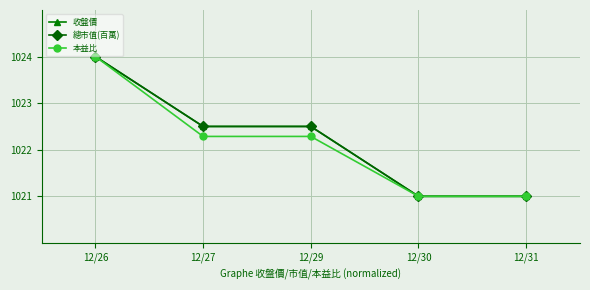

At which category is the sum across all series the highest?

12/26